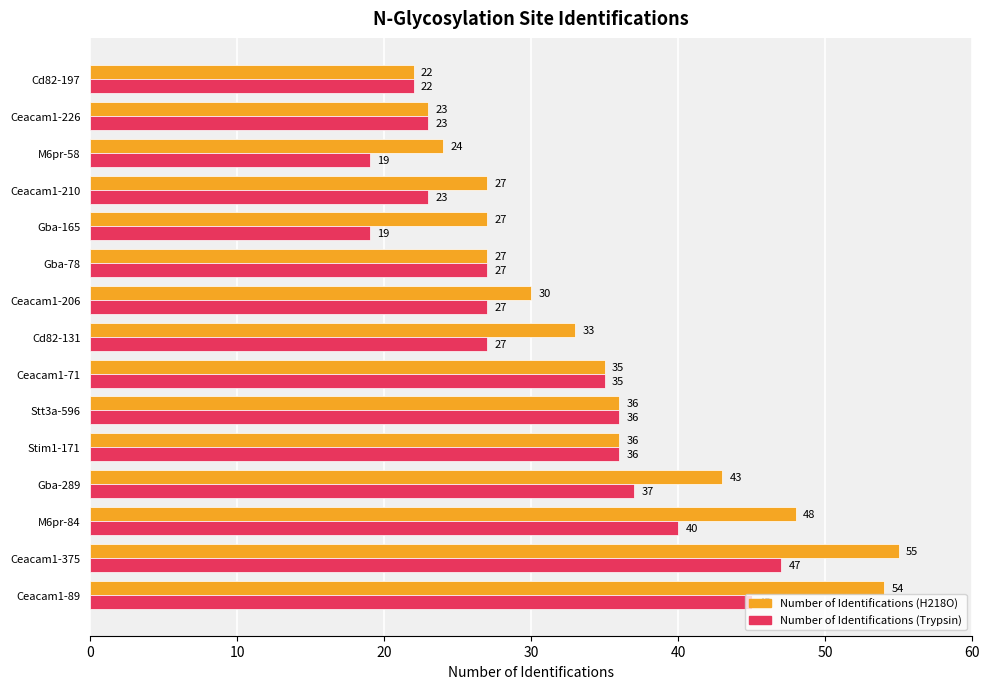

Where is Number of Identifications (Trypsin) nearest to the value 33?

Ceacam1-71